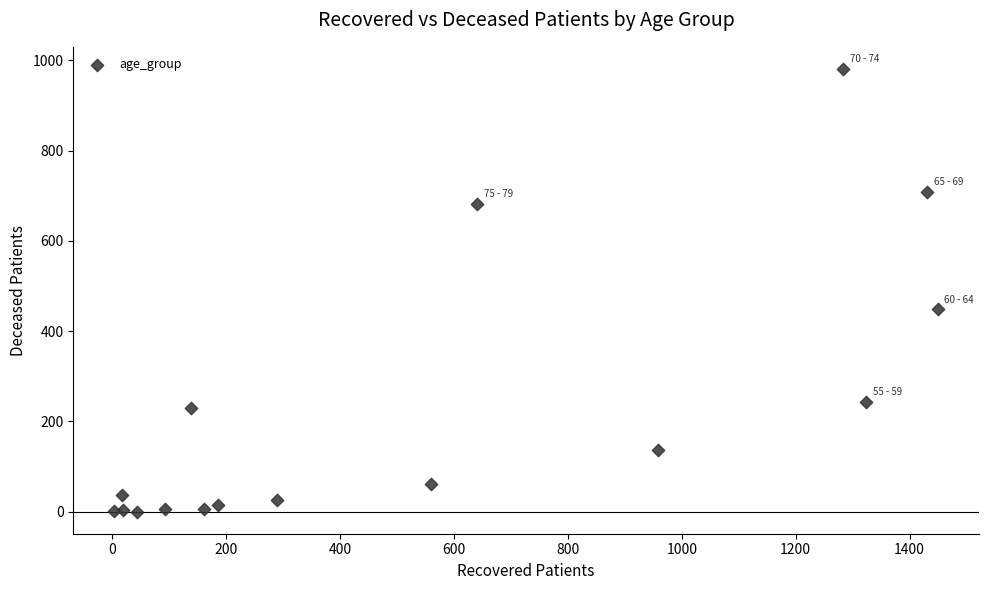

What Y value in the scatter plot is closest to 490?

448